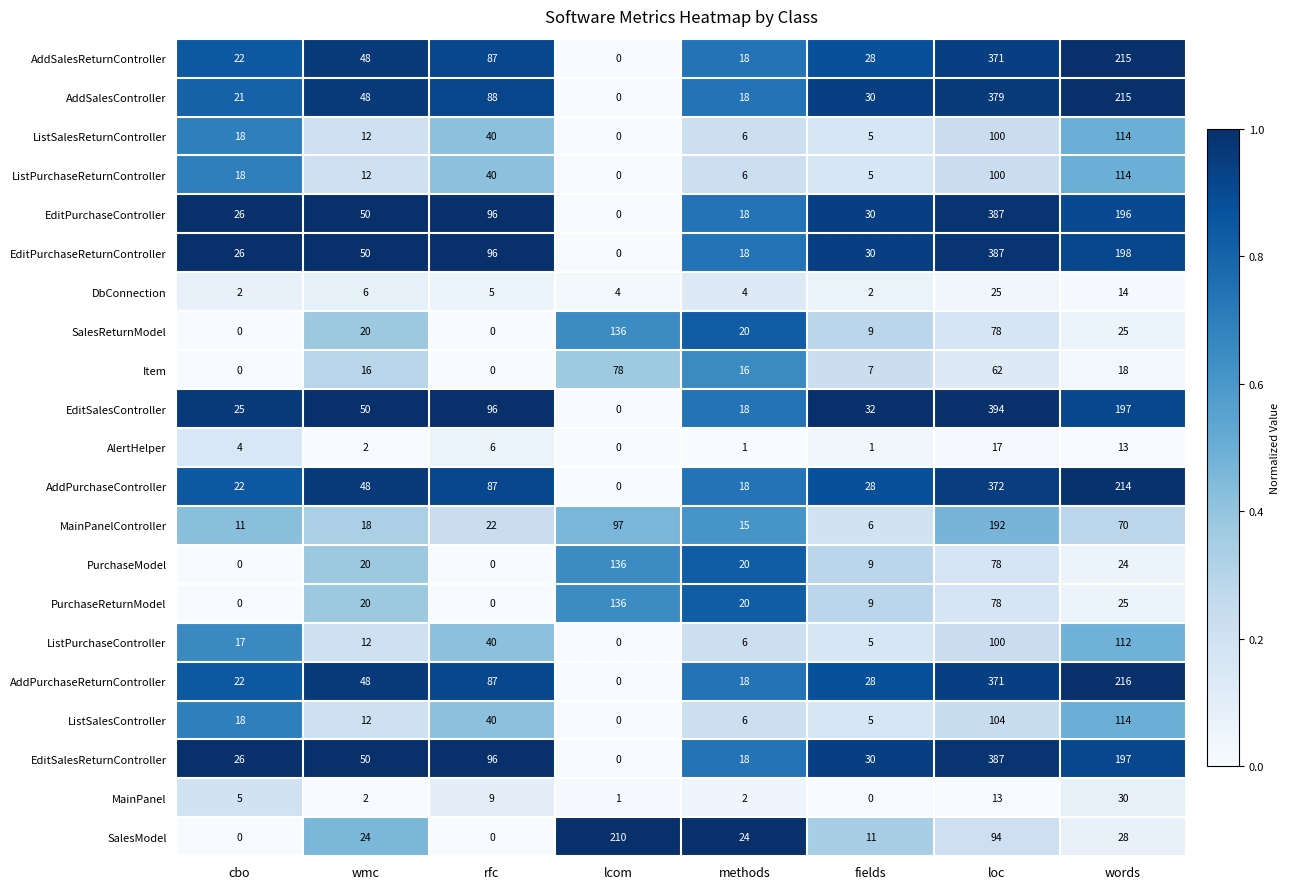

What is the difference between the highest and lowest values at cbo?

26